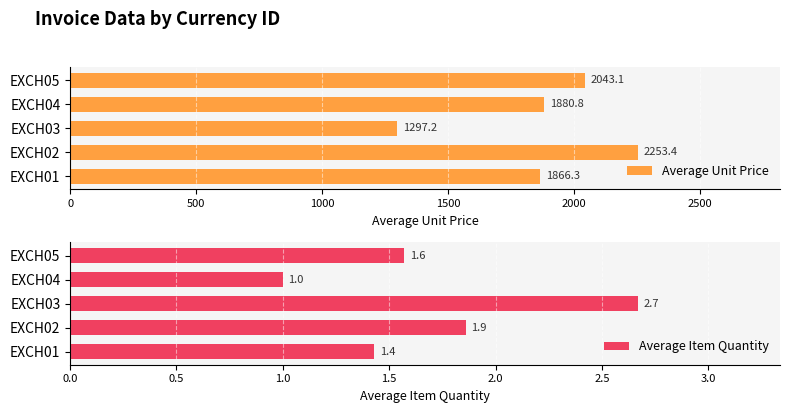

List the labels in order of Average Unit Price value, smallest first.

EXCH03, EXCH01, EXCH04, EXCH05, EXCH02